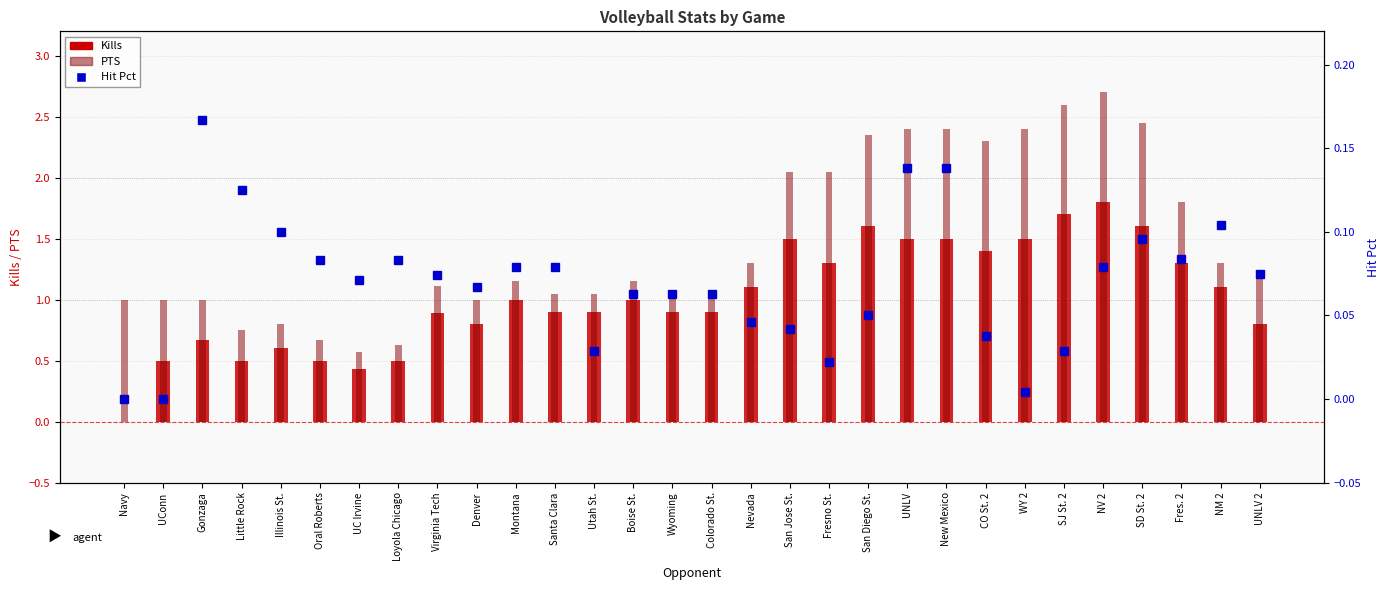

At which category is the sum across all series the highest?

NV 2